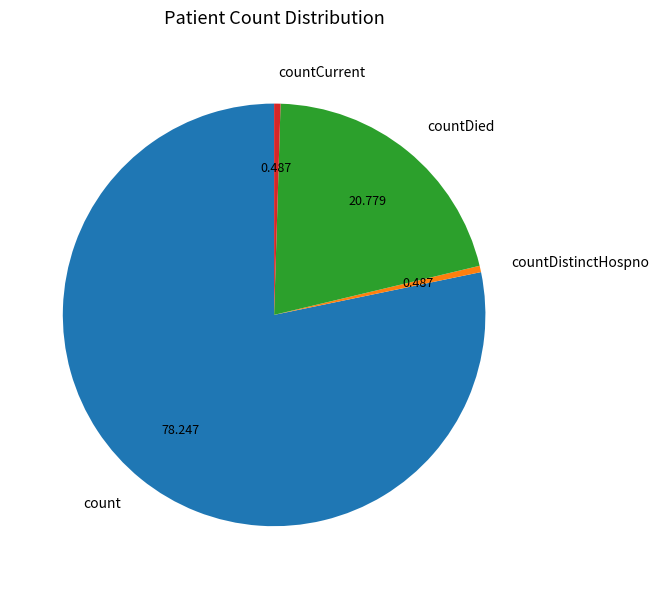

Does any single category account for the majority?

Yes